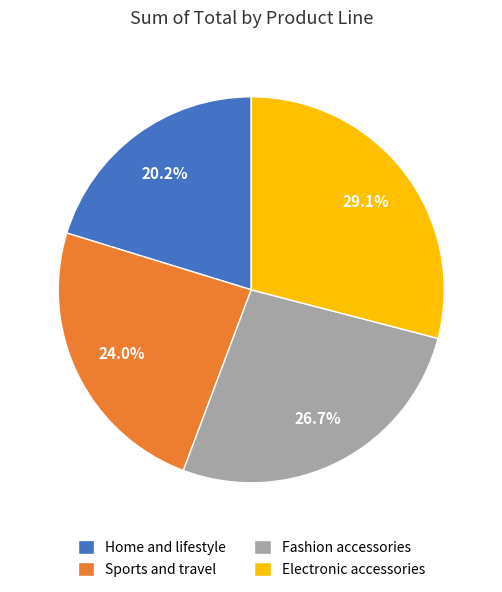

True or false: Fashion accessories accounts for 32% of the total.

False